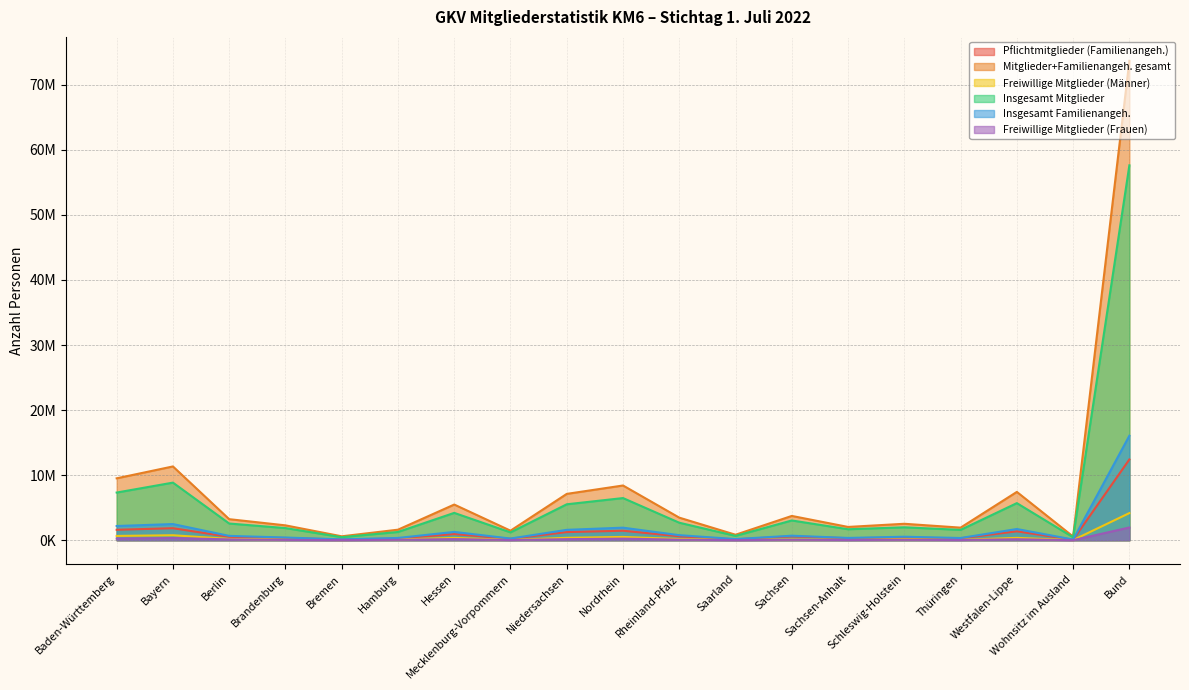

How many data points in Pflichtmitglieder (Familienangeh.) are less than 516161?

9